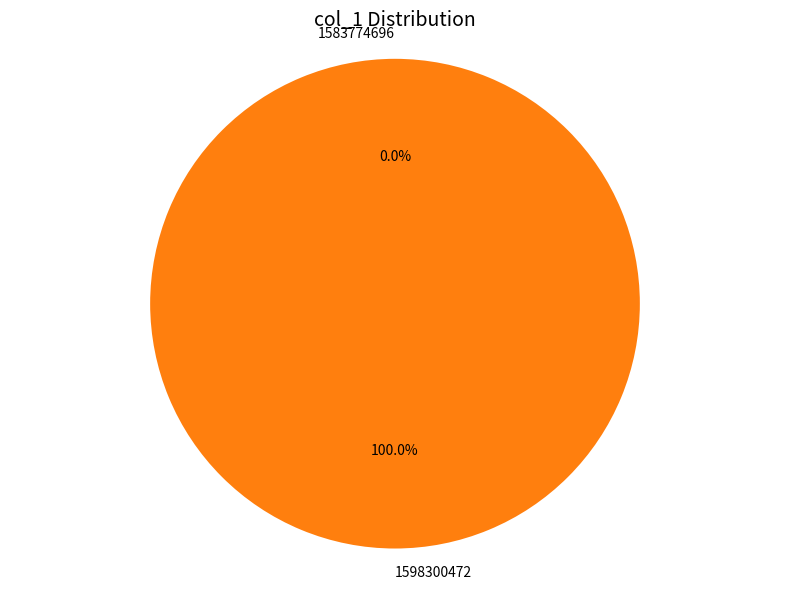

To the nearest percent, what is the difference between the 1583774696 and 1598300472 slice percentages?

100%